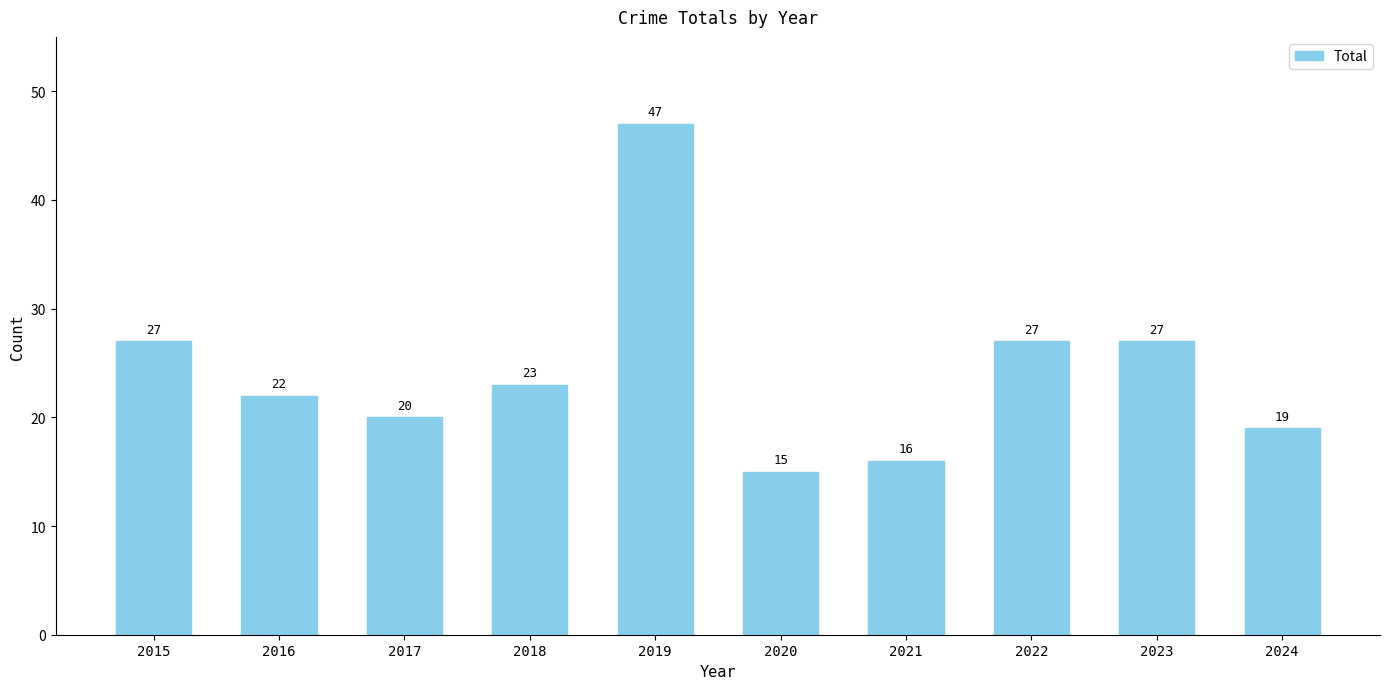

What is the approximate value at 2020?

15